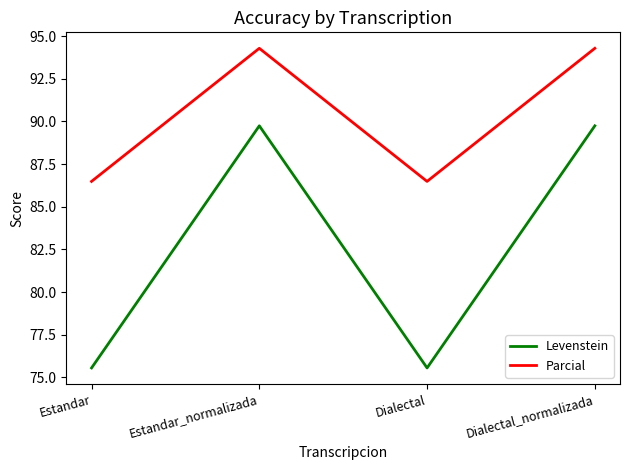

Reading left to right, list all the values displayed in this chart.

Levenstein: Estandar=75.6	Estandar_normalizada=89.7	Dialectal=75.6	Dialectal_normalizada=89.7
Parcial: Estandar=86.5	Estandar_normalizada=94.3	Dialectal=86.5	Dialectal_normalizada=94.3